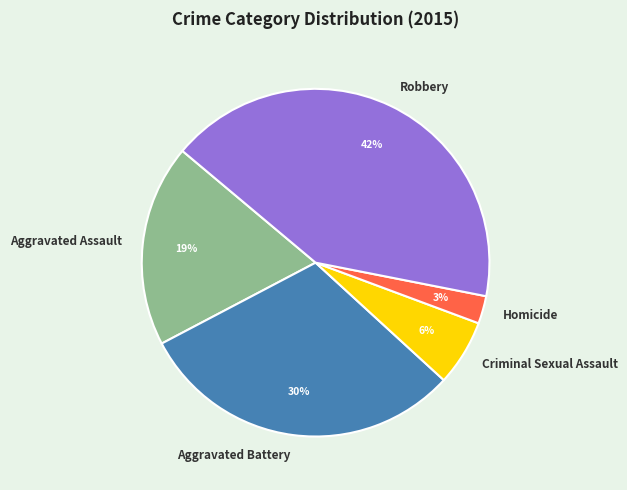

Do Homicide and Aggravated Battery together represent more than half of the pie?

No